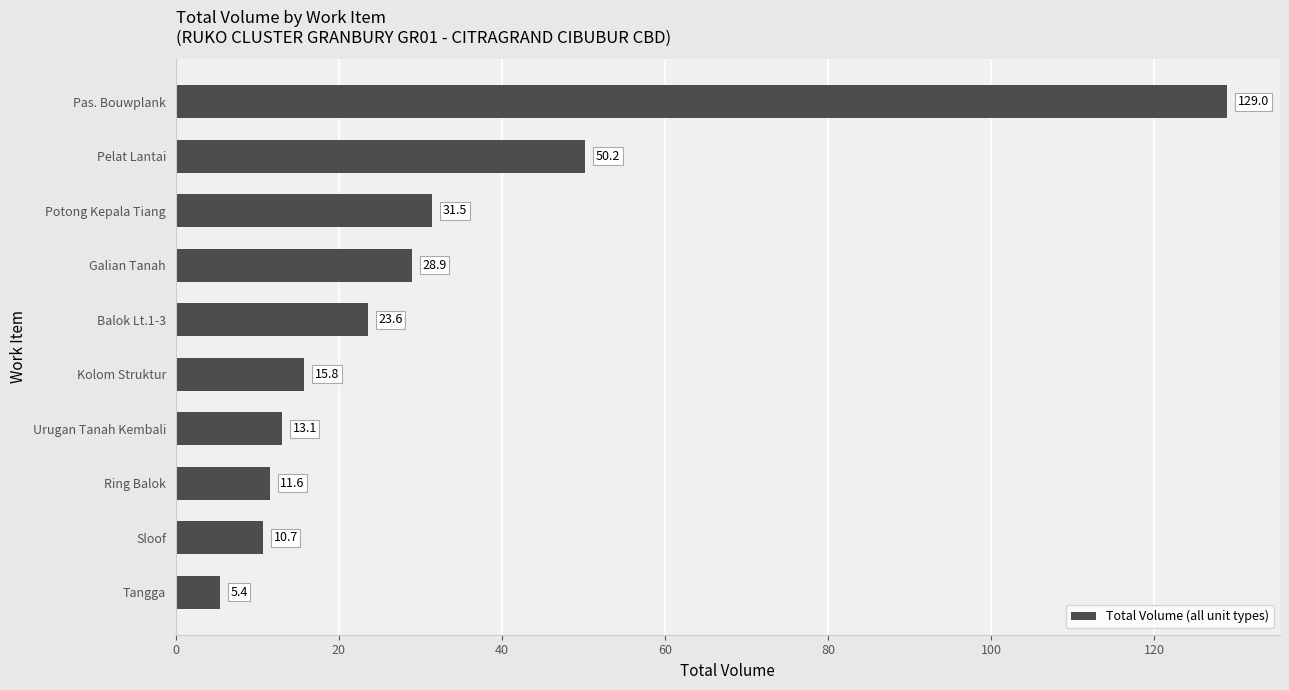

The value at Kolom Struktur is 7.4. True or false?

False